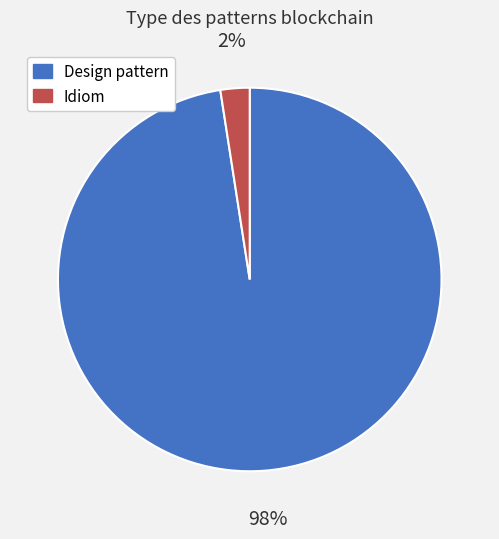

Between Design pattern and Idiom, which is larger?

Design pattern